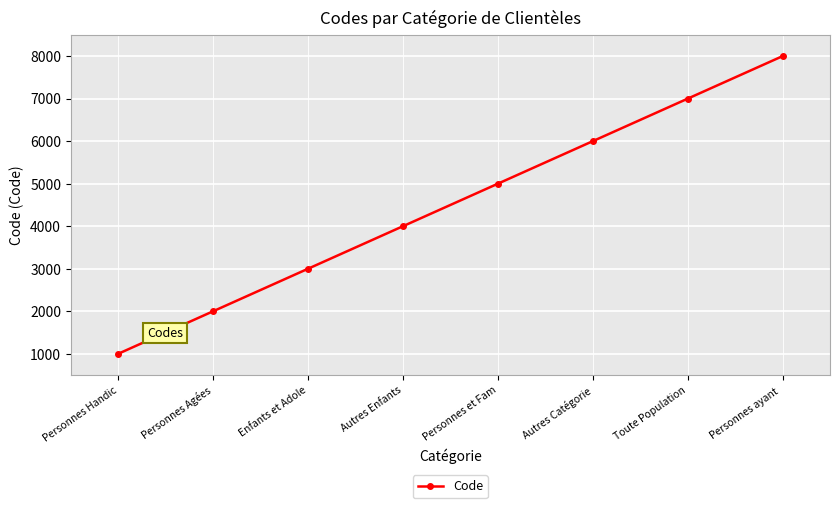

Rank the categories by value from lowest to highest.

Personnes Handic, Personnes Agées, Enfants et Adole, Autres Enfants, Personnes et Fam, Autres Catégorie, Toute Population, Personnes ayant 